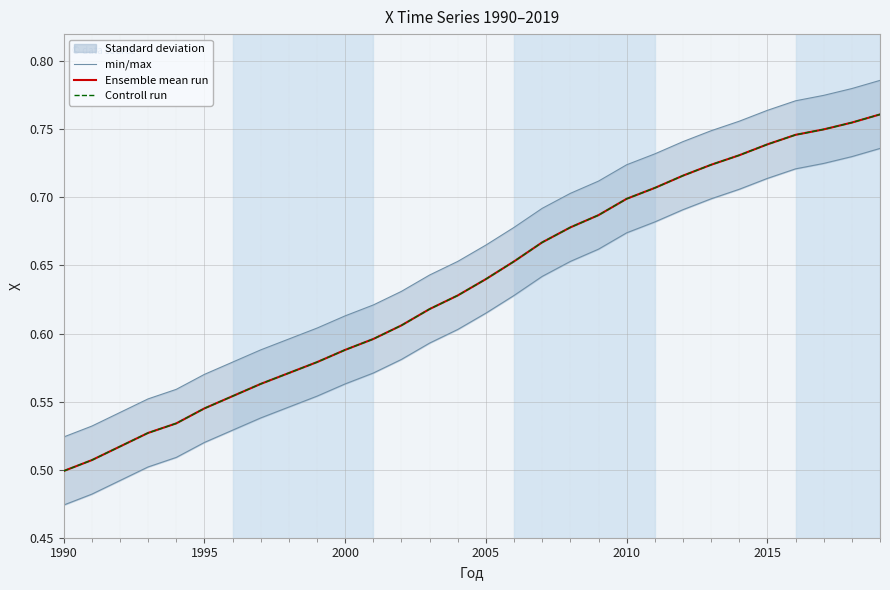

How many categories are shown in the chart?

30